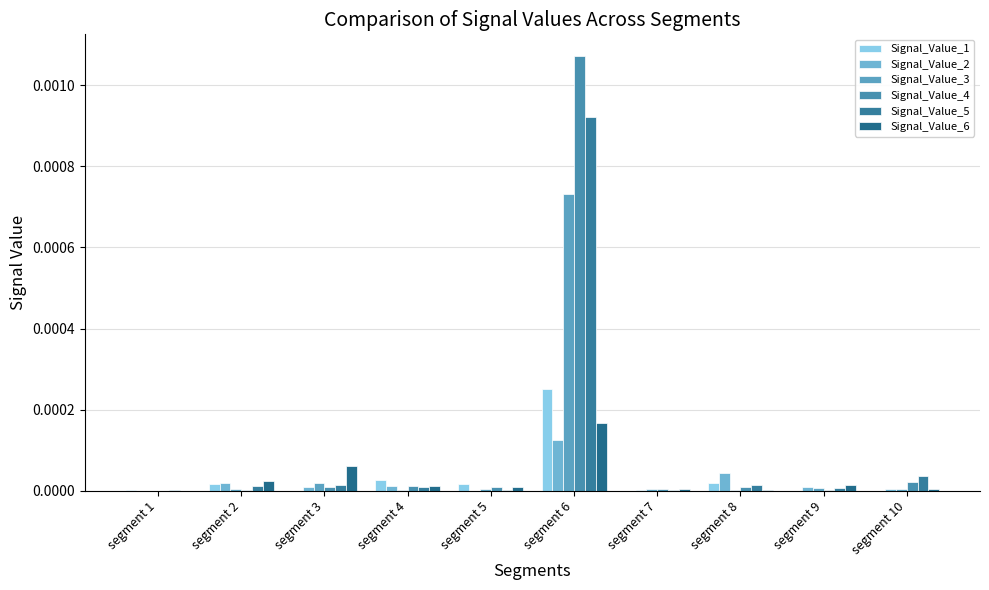

True or false: Signal_Value_4 has a value of 0.0 at segment 10.

True